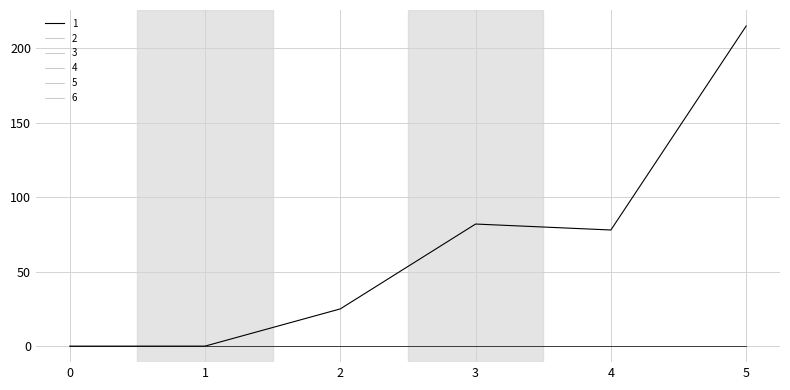

Reading left to right, extract all data points from this chart.

1: 0=0	1=0	2=25	3=82	4=78	5=215
2: 0=0	1=0	2=0	3=0	4=0	5=0
3: 0=0	1=0	2=0	3=0	4=0	5=0
4: 0=0	1=0	2=0	3=0	4=0	5=0
5: 0=0	1=0	2=0	3=0	4=0	5=0
6: 0=0	1=0	2=0	3=0	4=0	5=0